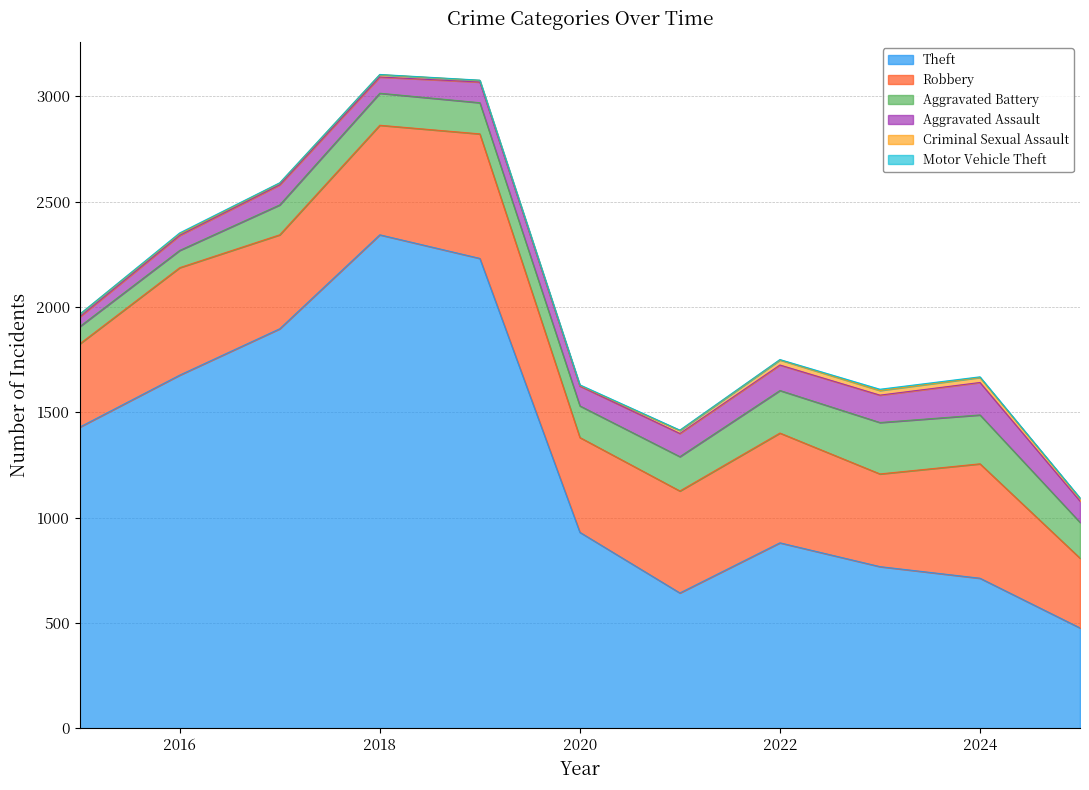

At which category is the sum across all series the highest?

2018